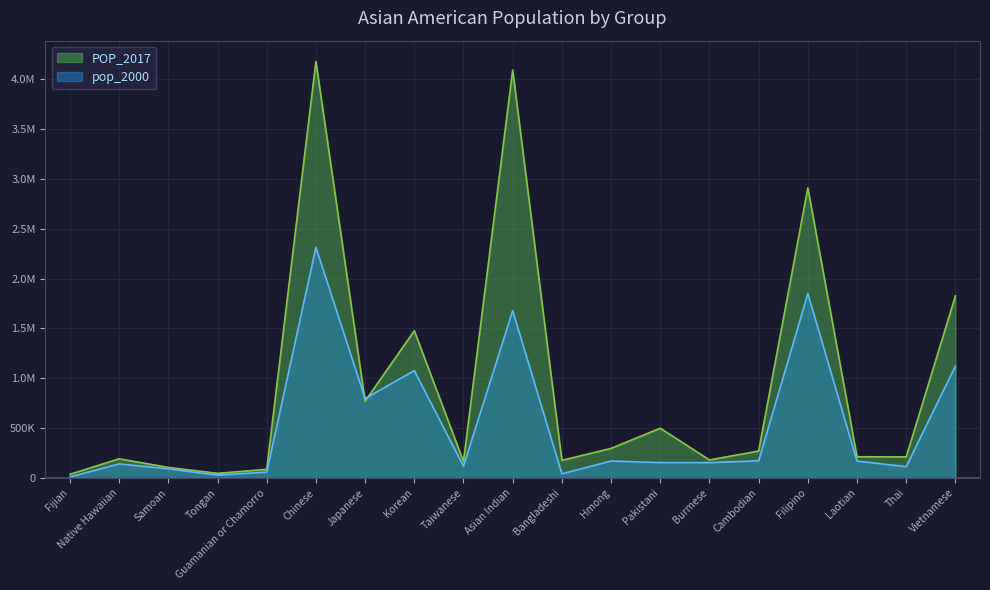

Reading left to right, list all the values displayed in this chart.

pop_2000: Fijian=9796	Native Hawaiian=140652	Samoan=91029	Tongan=27713	Guamanian or Chamorro=58240	Chinese=2314537	Japanese=796700	Korean=1076872	Taiwanese=118048	Asian Indian=1678765	Bangladeshi=41280	Hmong=169428	Pakistani=153533	Burmese=153262	Cambodian=171937	Filipino=1850314	Laotian=168707	Thai=112989	Vietnamese=1122528
POP_2017: Fijian=36590	Native Hawaiian=191739	Samoan=105076	Tongan=45610	Guamanian or Chamorro=85771	Chinese=4180186	Japanese=770546	Korean=1477282	Taiwanese=164795	Asian Indian=4094539	Bangladeshi=176229	Hmong=296069	Pakistani=499099	Burmese=180474	Cambodian=269577	Filipino=2911668	Laotian=212307	Thai=211384	Vietnamese=1826998